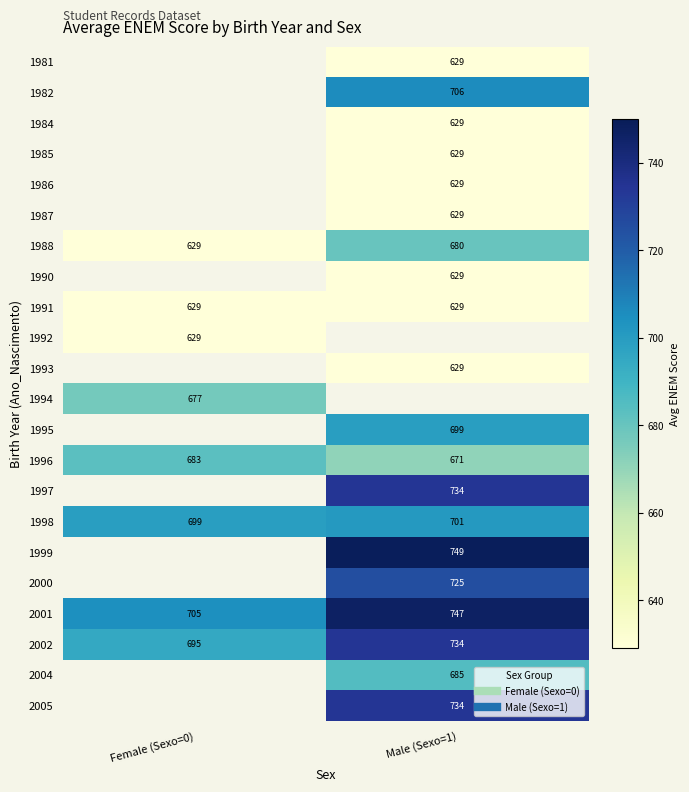

What is the greatest value displayed?

749.0